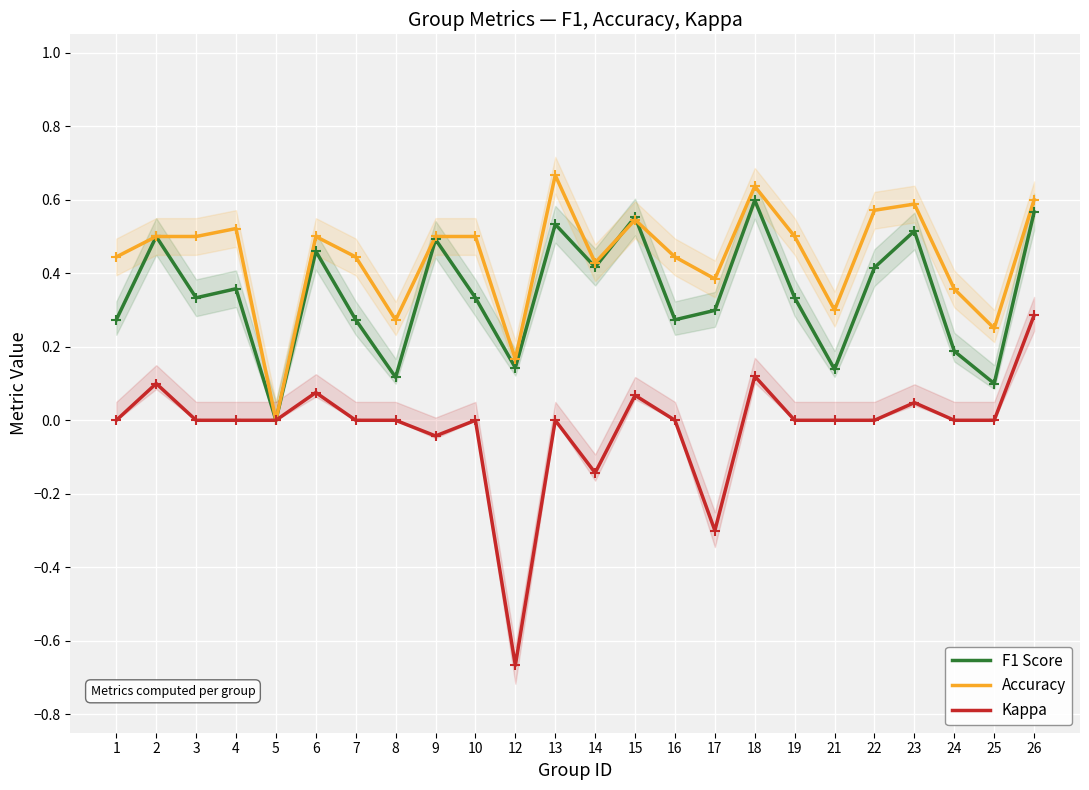

What is the maximum value shown in the chart?

0.7